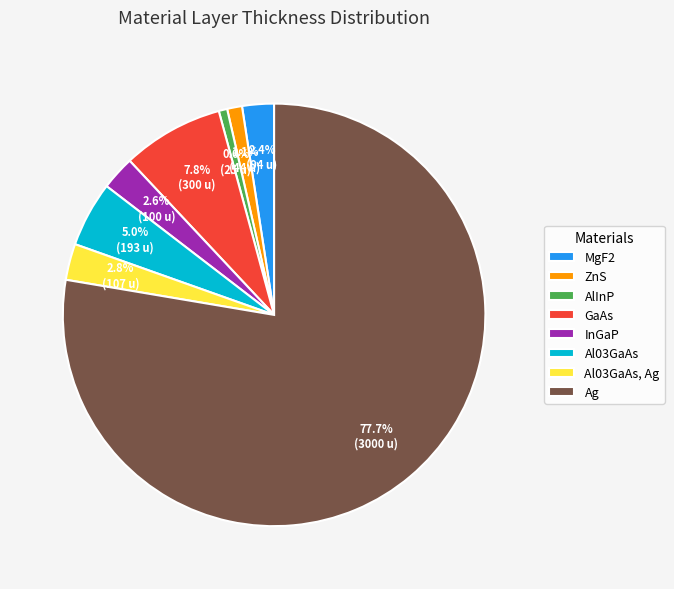

What percentage is the InGaP slice, to the nearest percent?

3%